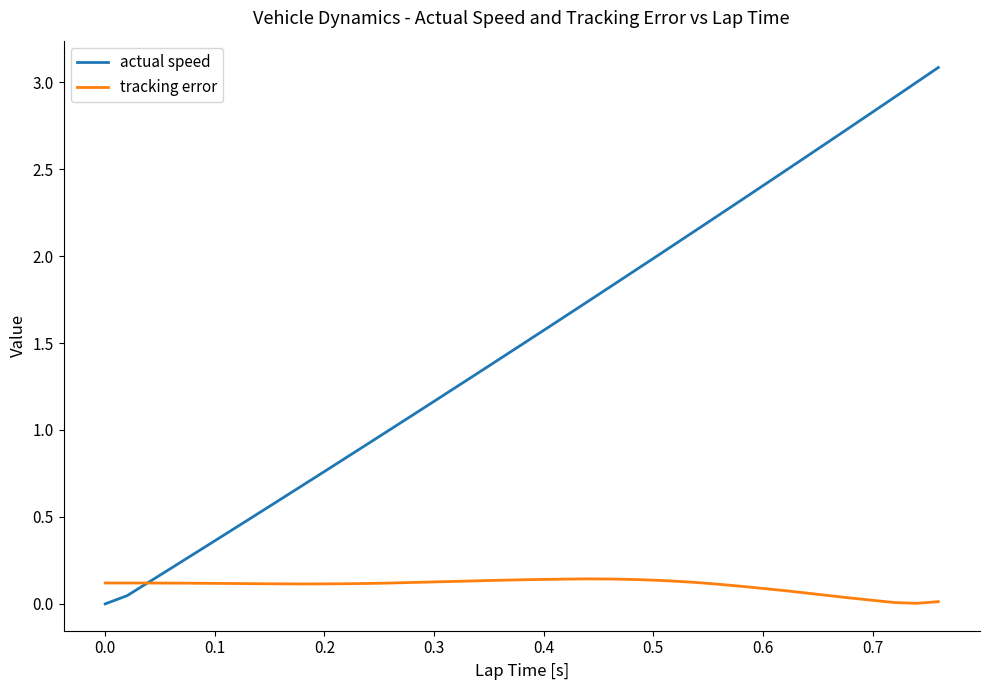

In tracking error, how many points are higher than both neighbors (excluding endpoints)?

1